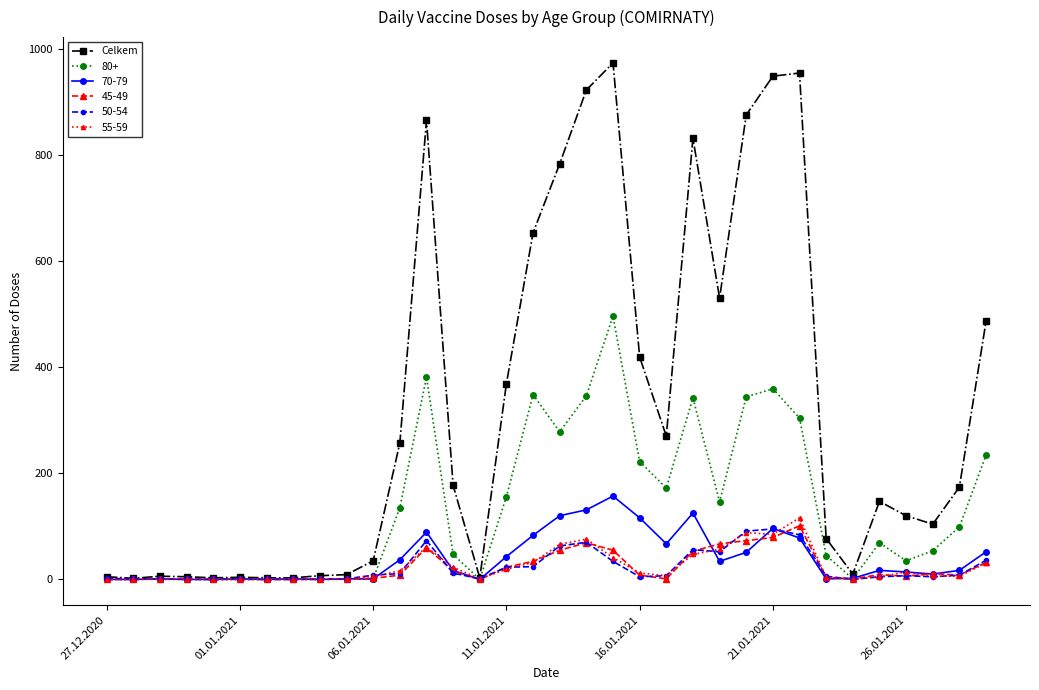

True or false: 45-49 has more than 2 points higher than both neighbors.

True